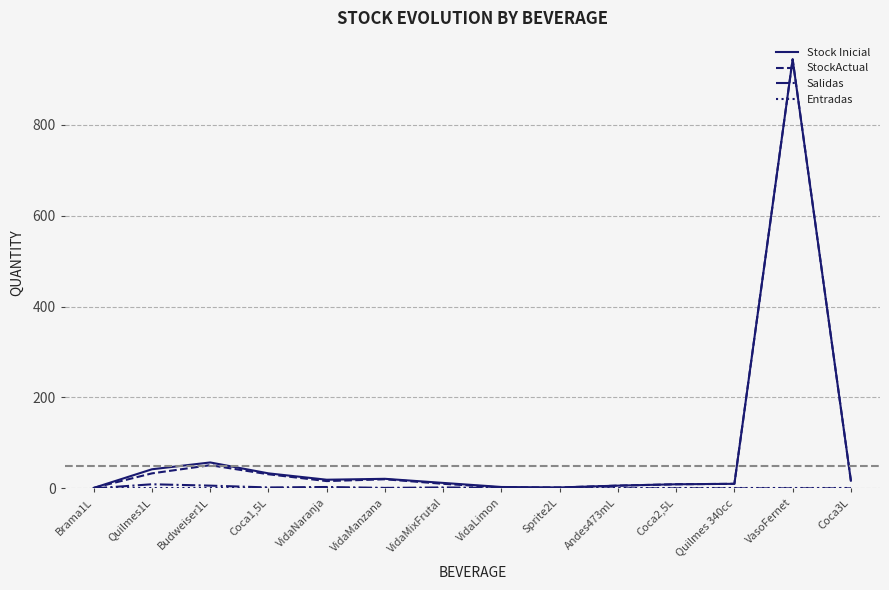

Count the number of categories in the chart.

14